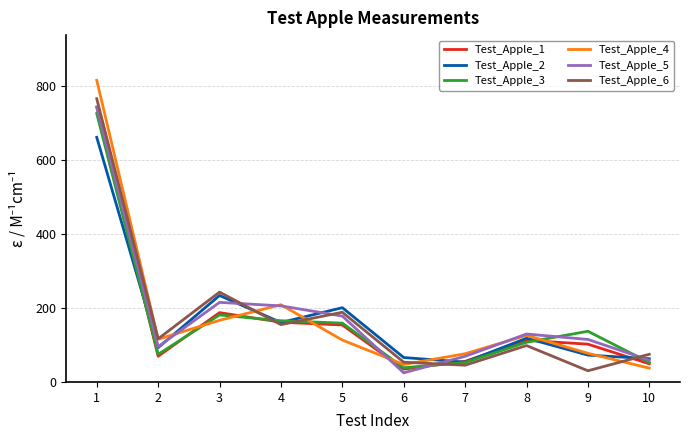

Where does the Test_Apple_6 series first go above 116?

1